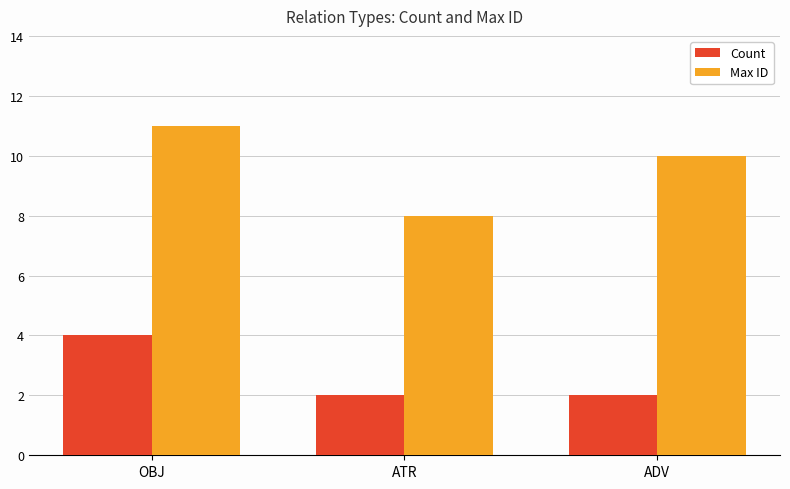

Is it true that Count equals 2 at ATR?

True